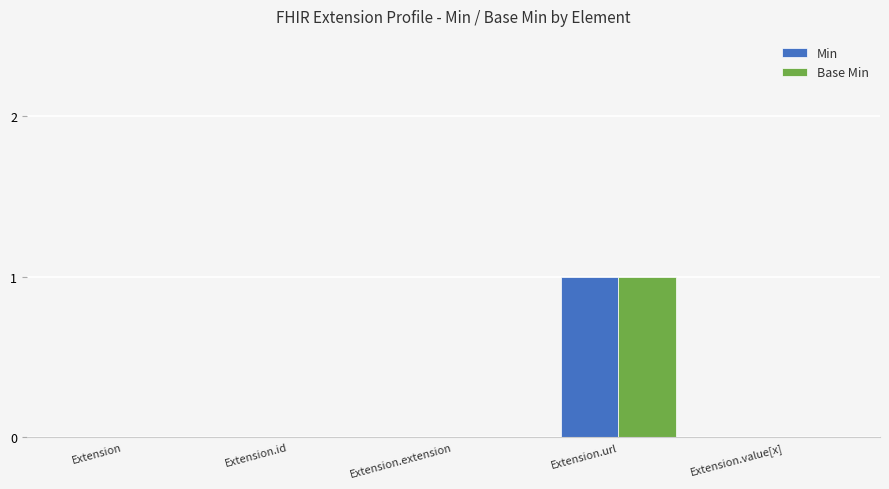

Is it true that Base Min equals 0 at Extension?

True